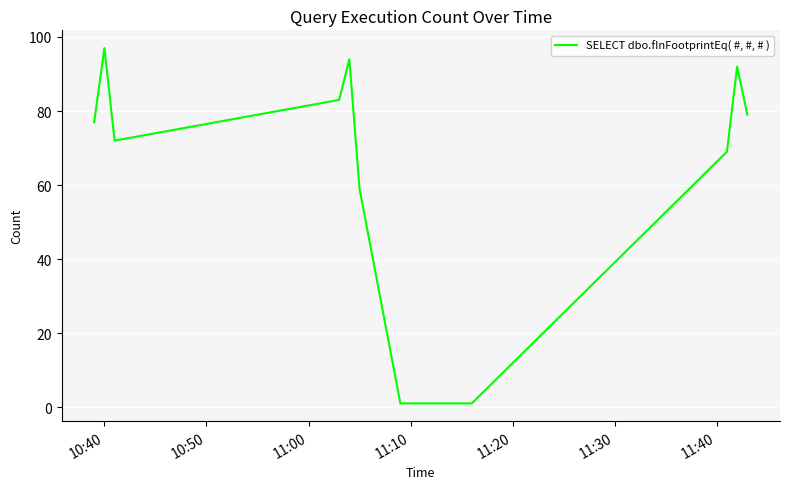

What is the difference between the maximum and minimum values?

96